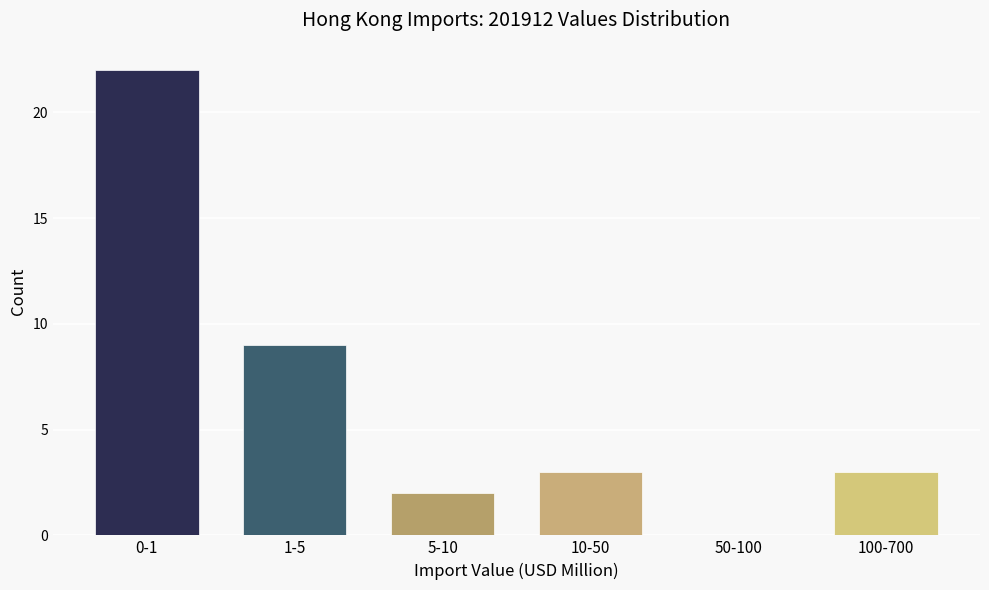

Reading left to right, transcribe all the data shown in this chart.

0-1=22	1-5=9	5-10=2	10-50=3	50-100=0	100-700=3